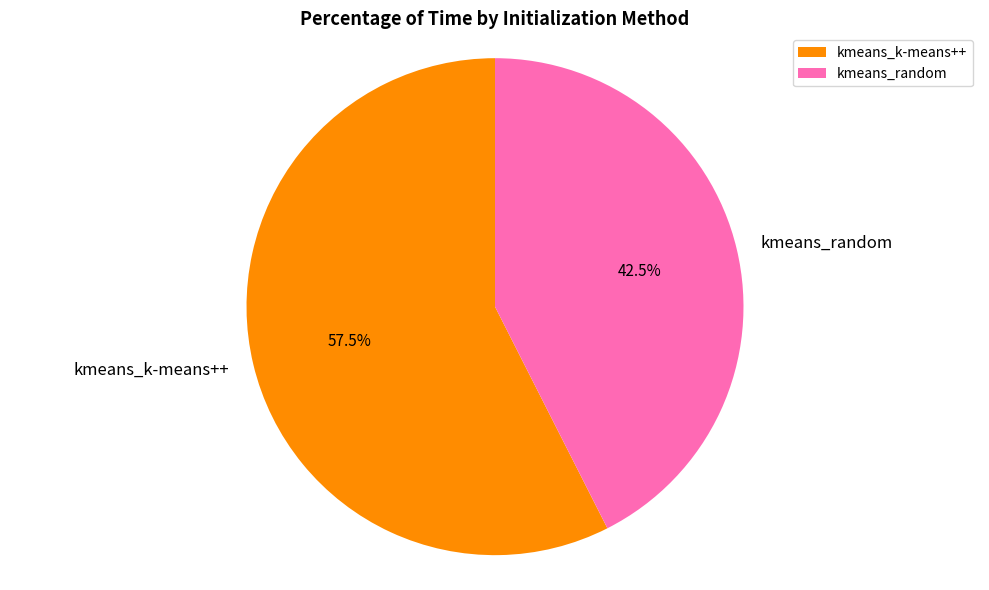

To the nearest percent, what is the difference between the kmeans_k-means++ and kmeans_random slice percentages?

15%